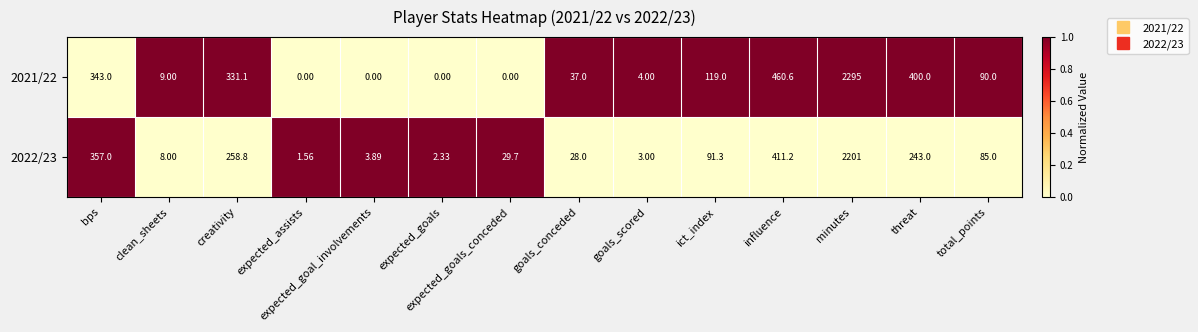

Is the value of 2021/22 at total_points greater than the value of 2022/23 at expected_goals_conceded?

Yes